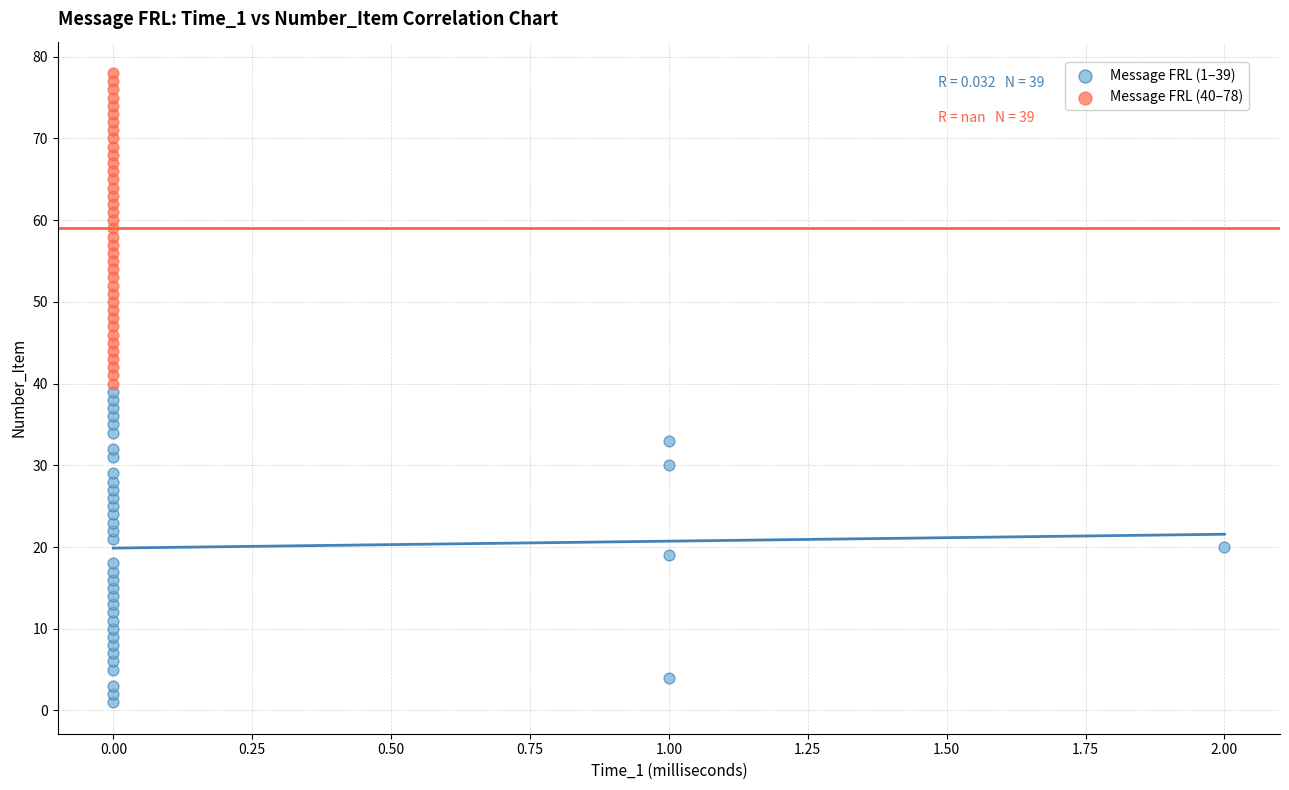

Which series reaches the minimum Y coordinate?

Message FRL (1–39)